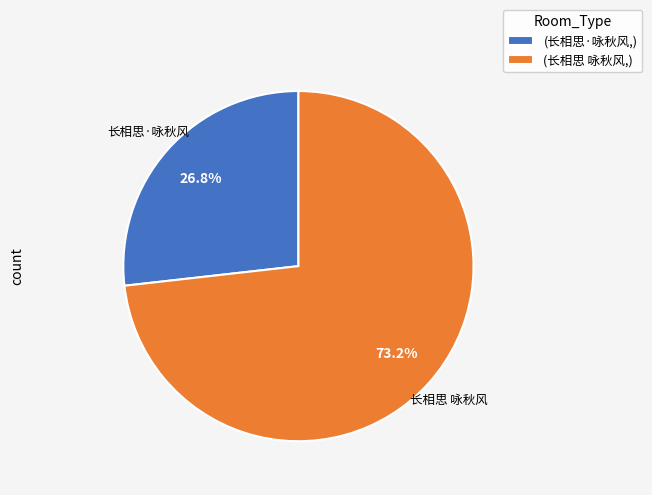

Which slice is the smallest?

长相思·咏秋风